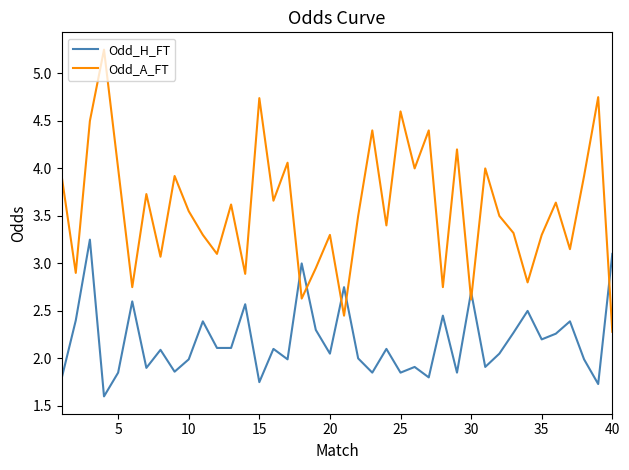

True or false: Odd_A_FT and Odd_H_FT cross at least once.

True